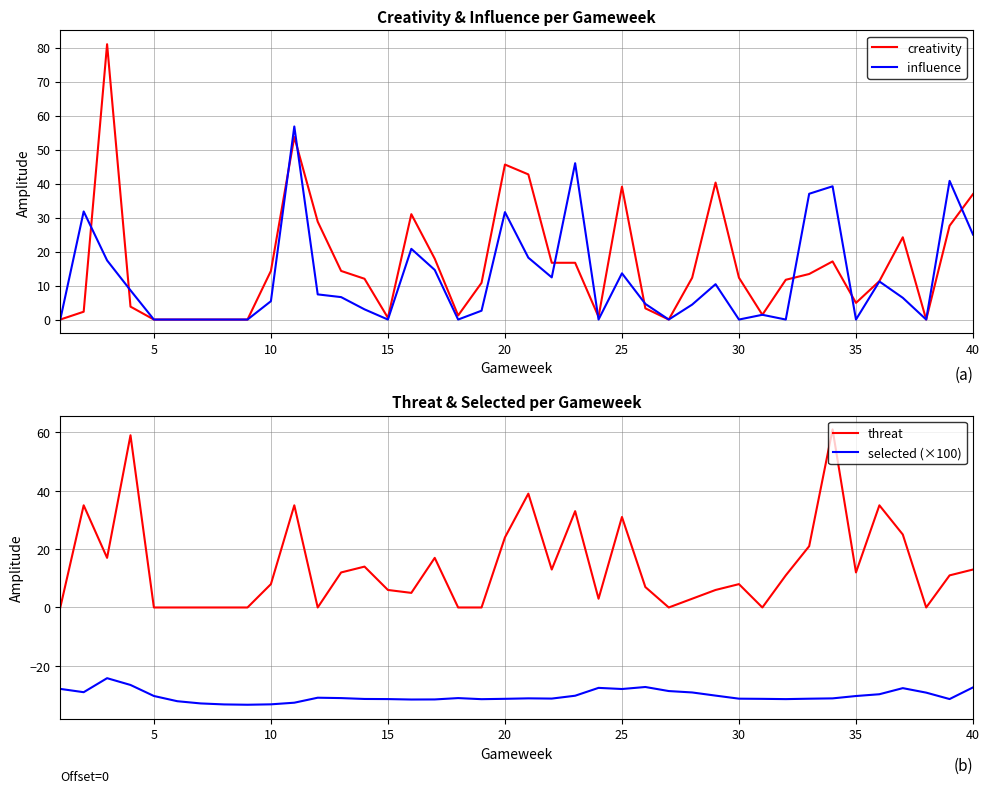

Rank the series by their maximum value, from highest to lowest.

creativity, threat, influence, selected (×100)